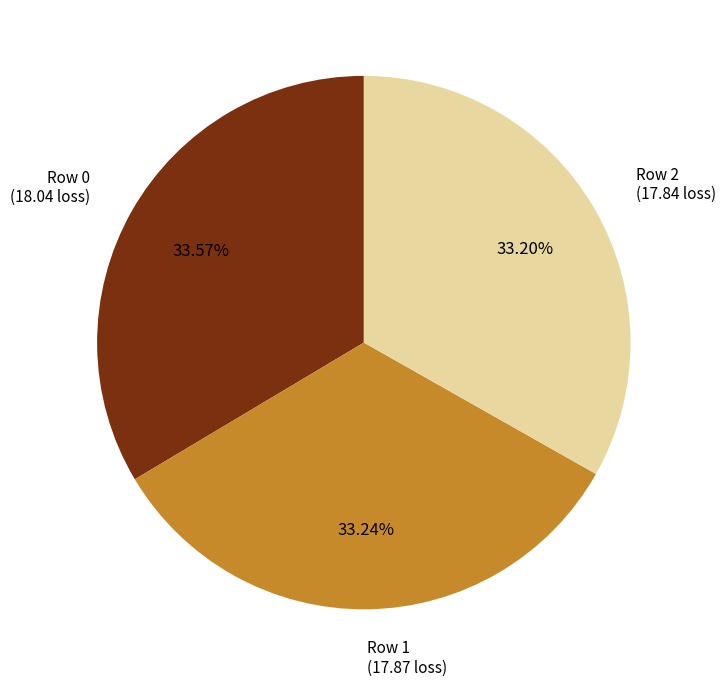

Is there a majority slice in this chart?

No